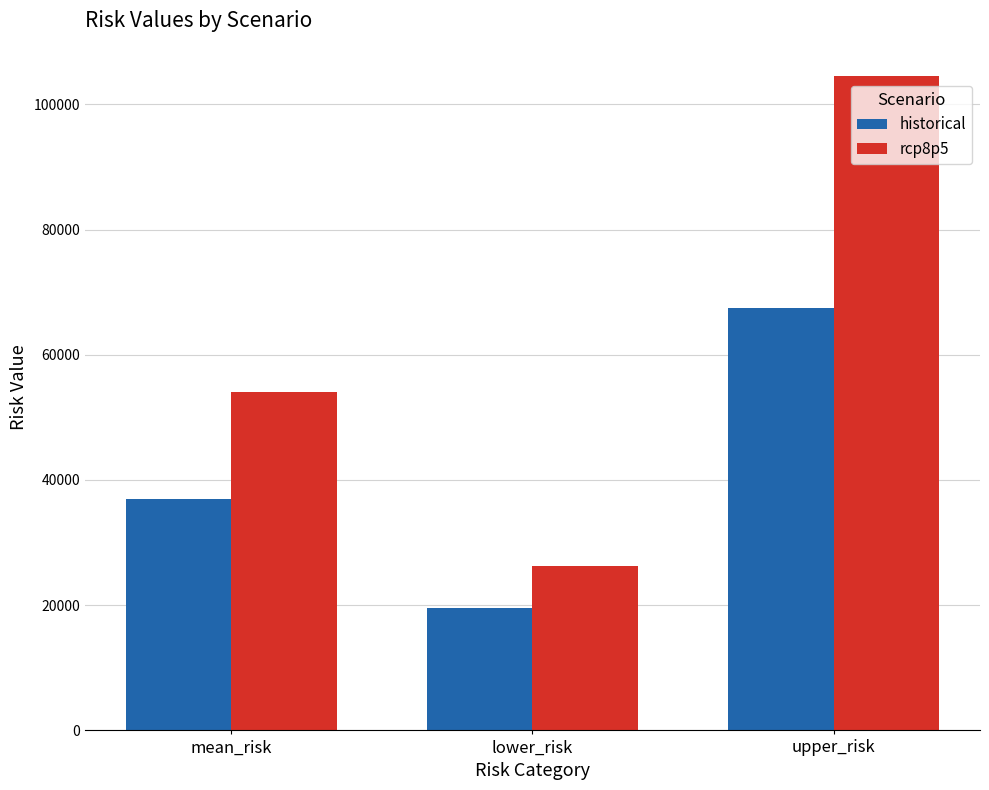

What position from the right is lower_risk?

2